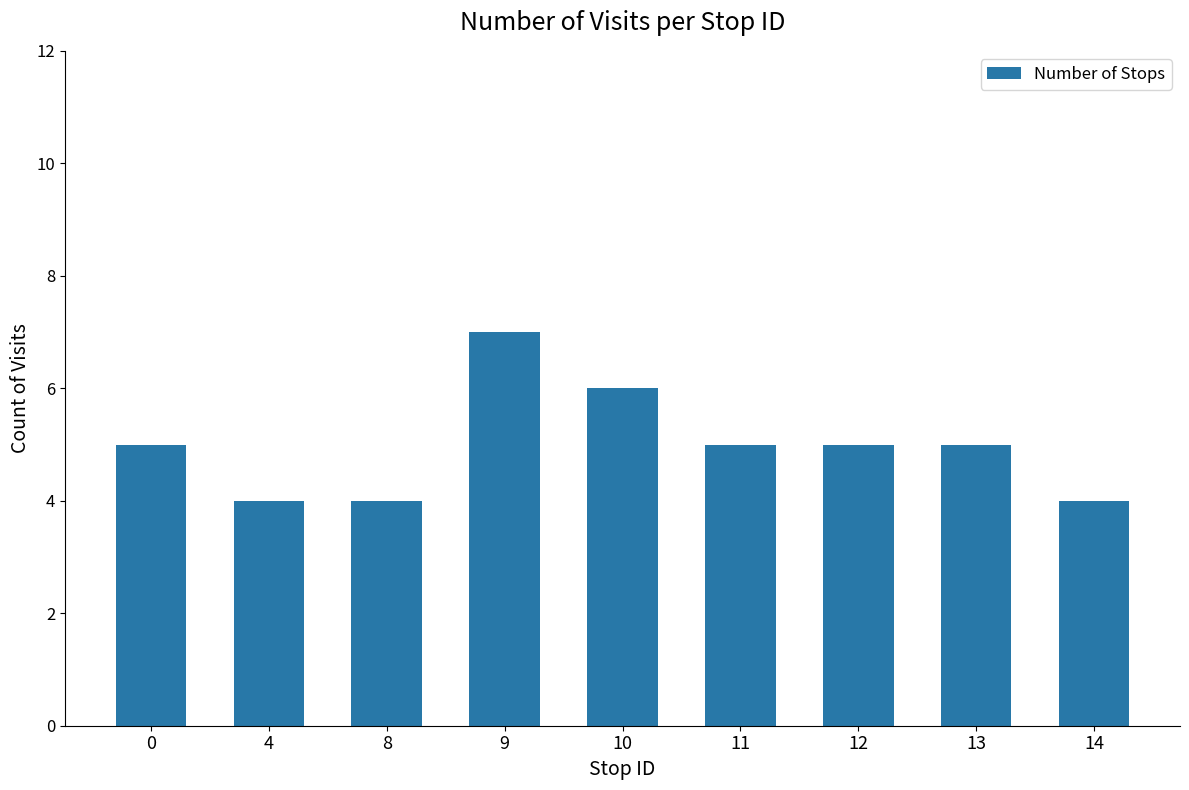

The value at 8 is 1. True or false?

False